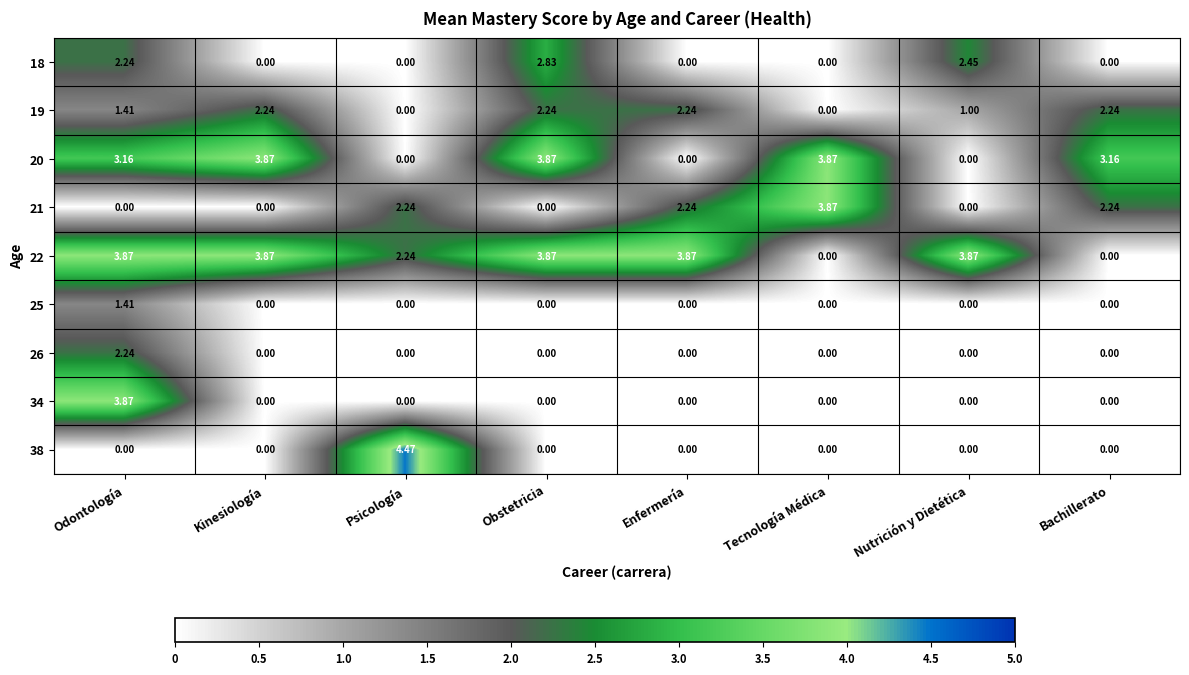

Which category has the highest value across all series?

Psicología